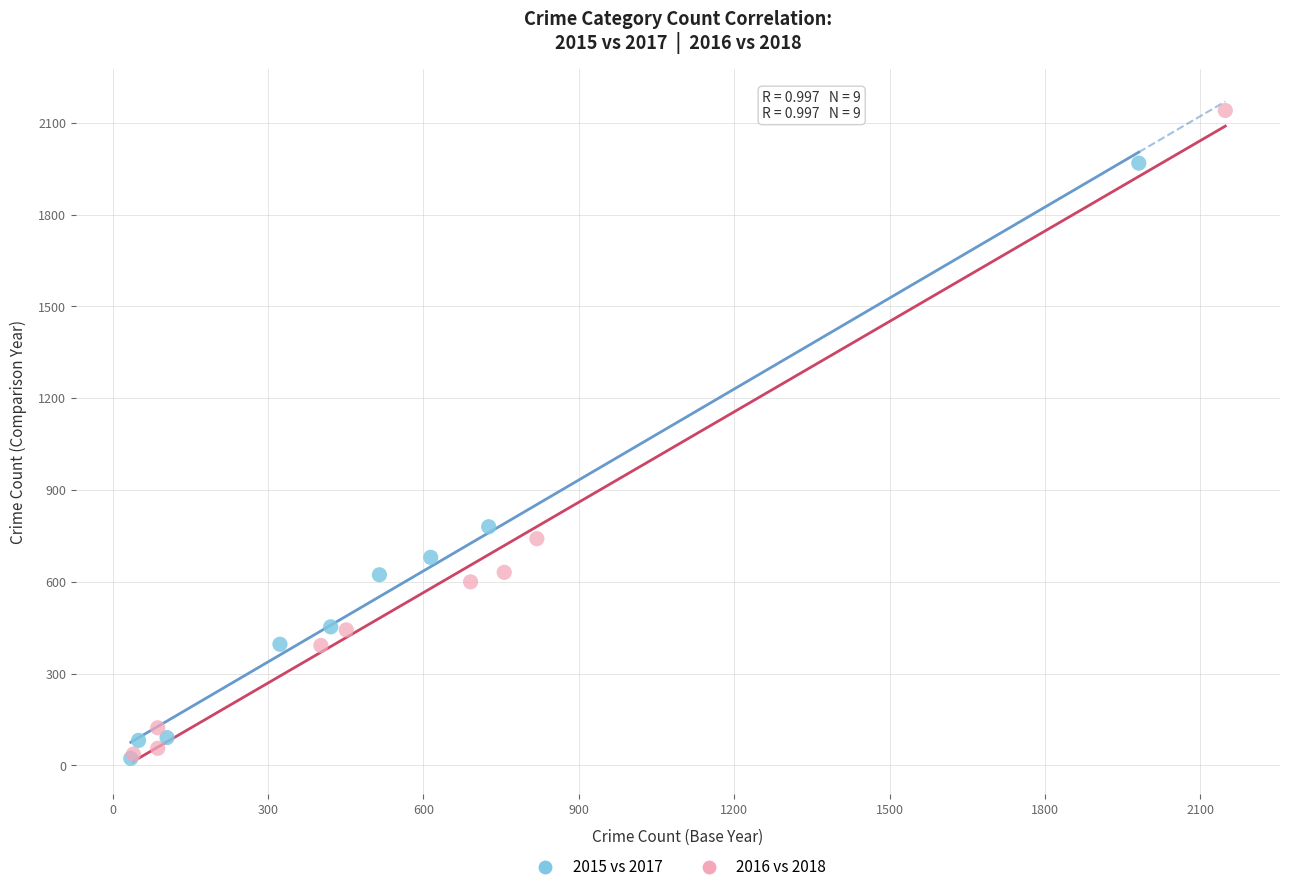

What are all the series names shown in the legend?

2015 vs 2017, 2016 vs 2018